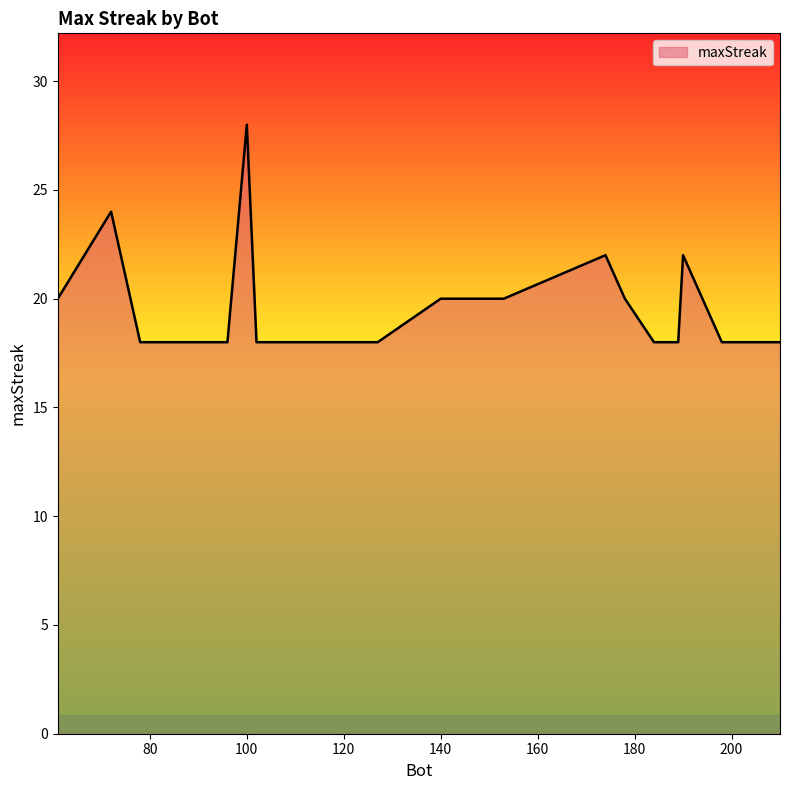

What is the minimum value shown in the chart?

18